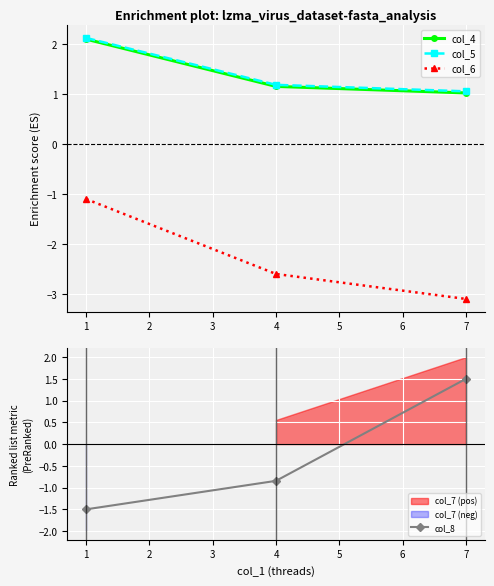

Which series has the largest range (max minus min)?

col_8